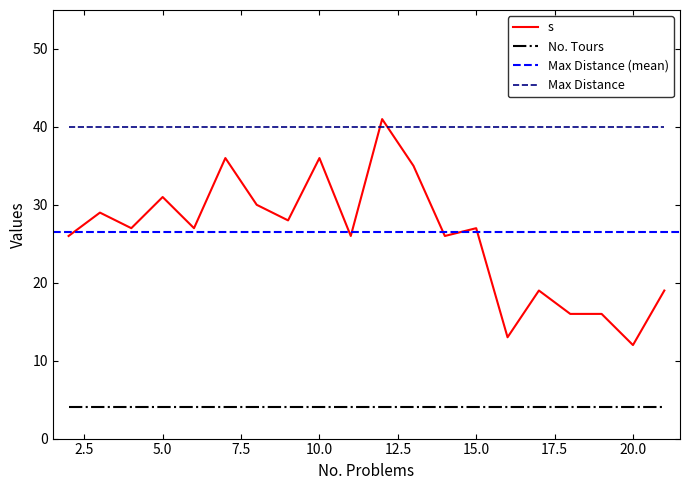

True or false: s and No. Tours cross at least once.

False